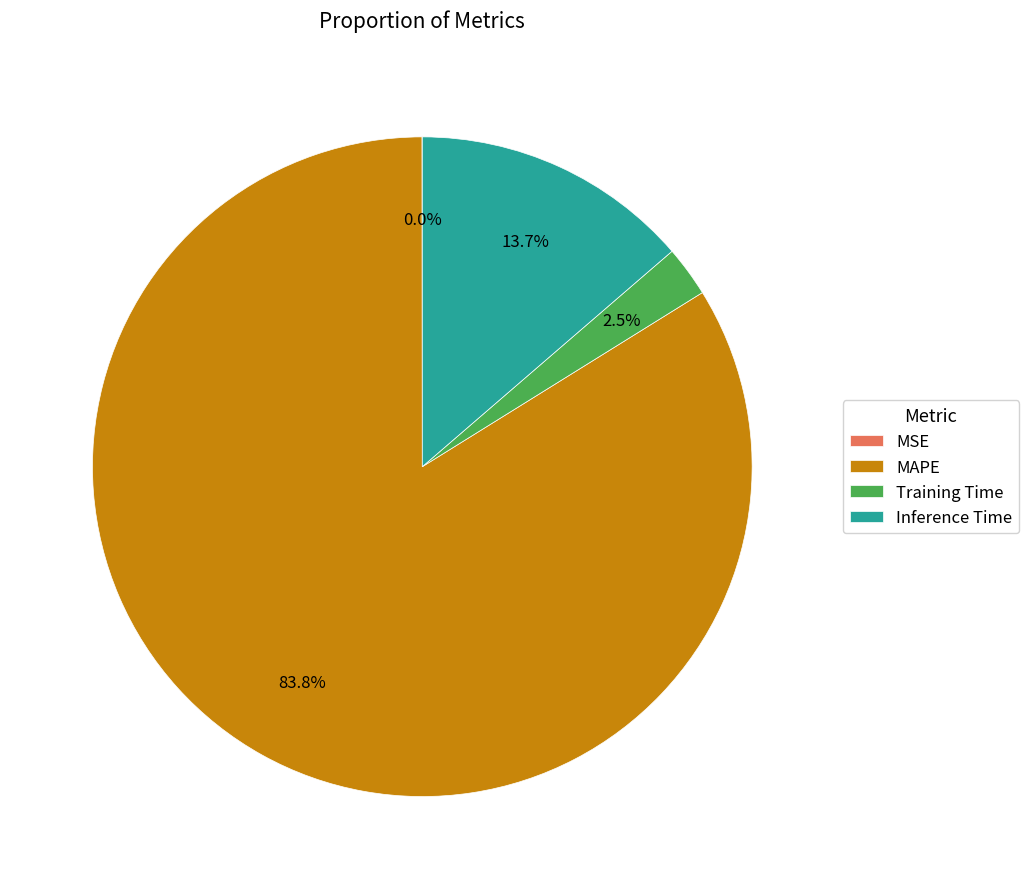

To the nearest percent, what portion does Inference Time represent?

14%